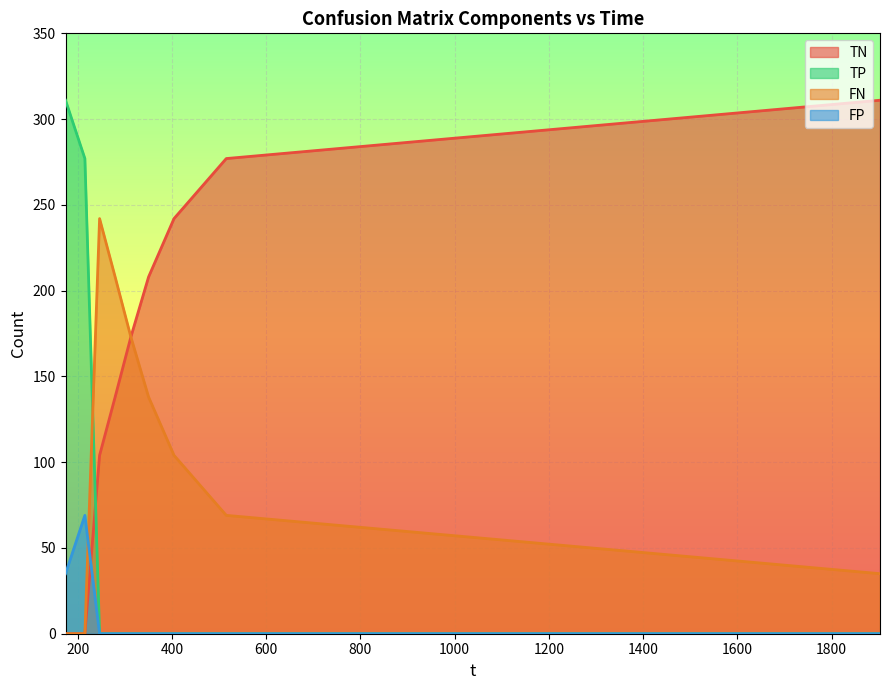

What is the average value of the TP series?

65